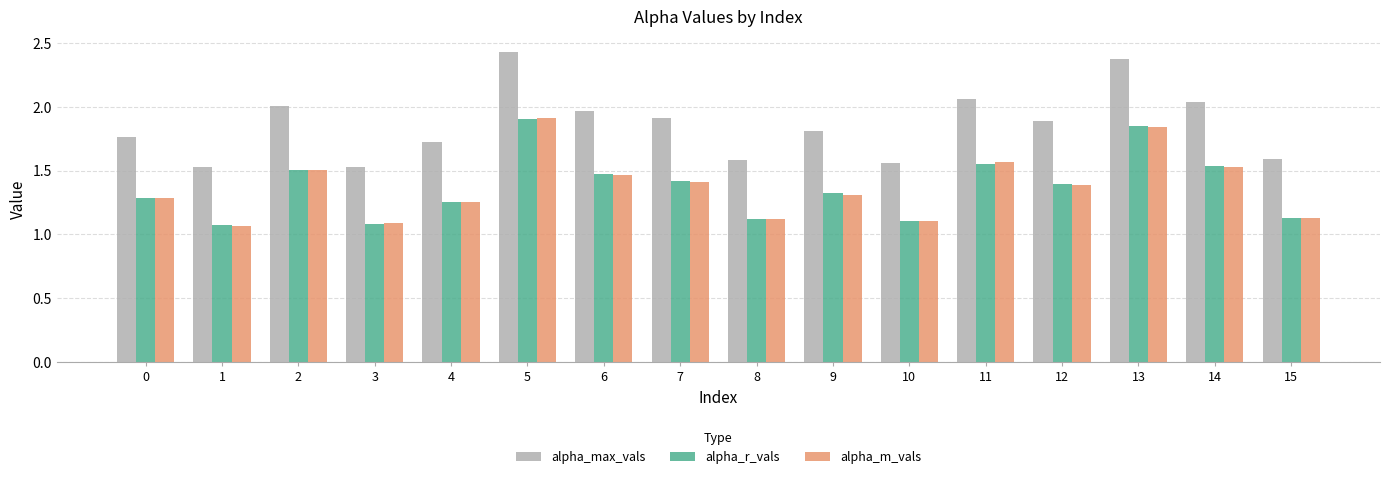

How many bars are there in each group?

3